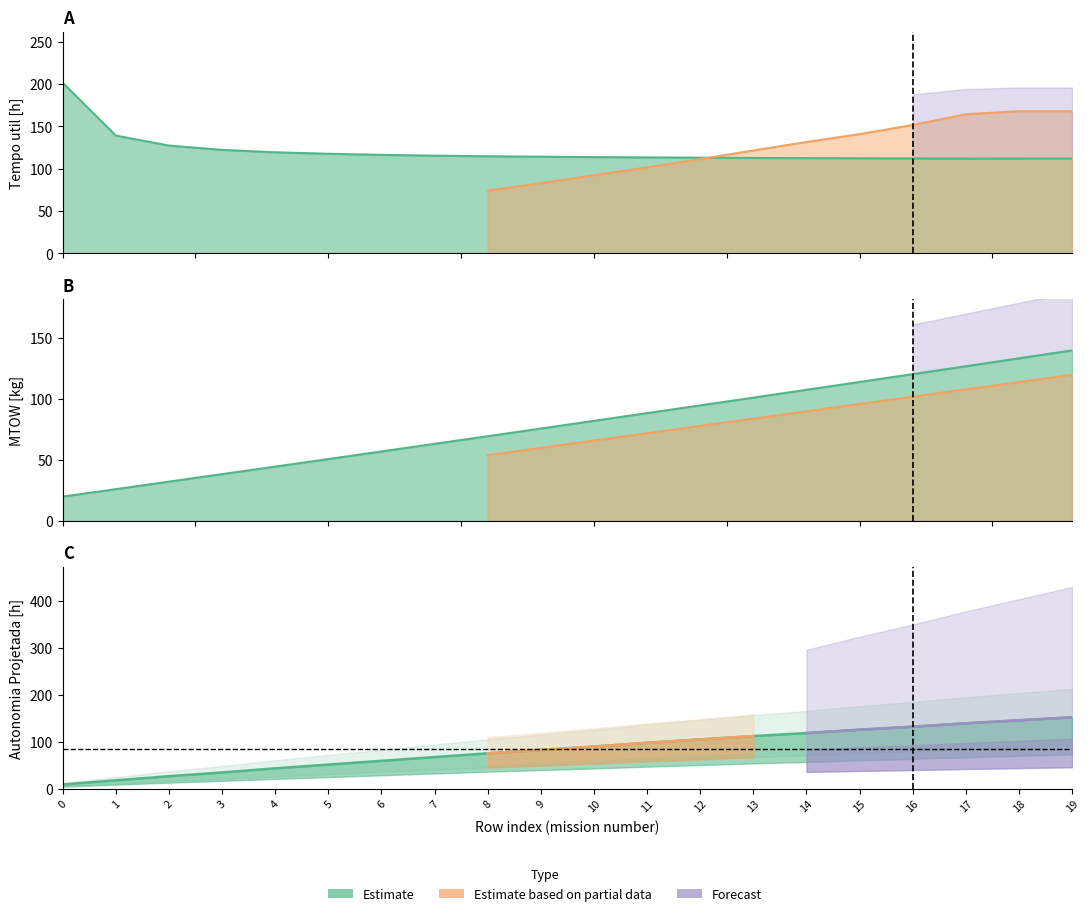

Where is Tempo util [h] nearest to the value 156?

1